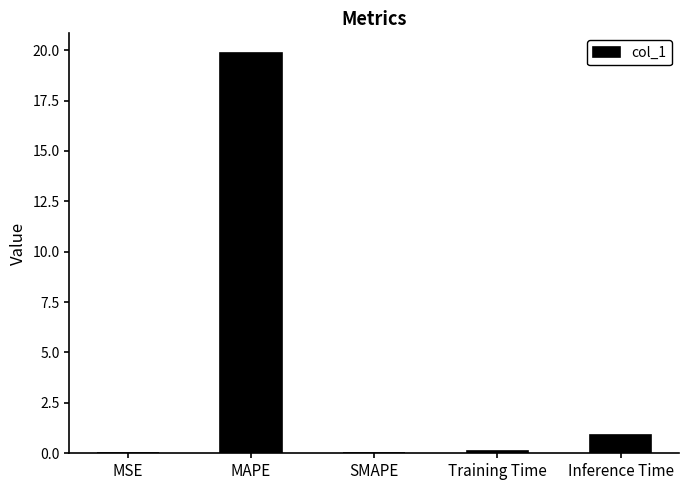

Where is the data nearest to the value 9?

Inference Time